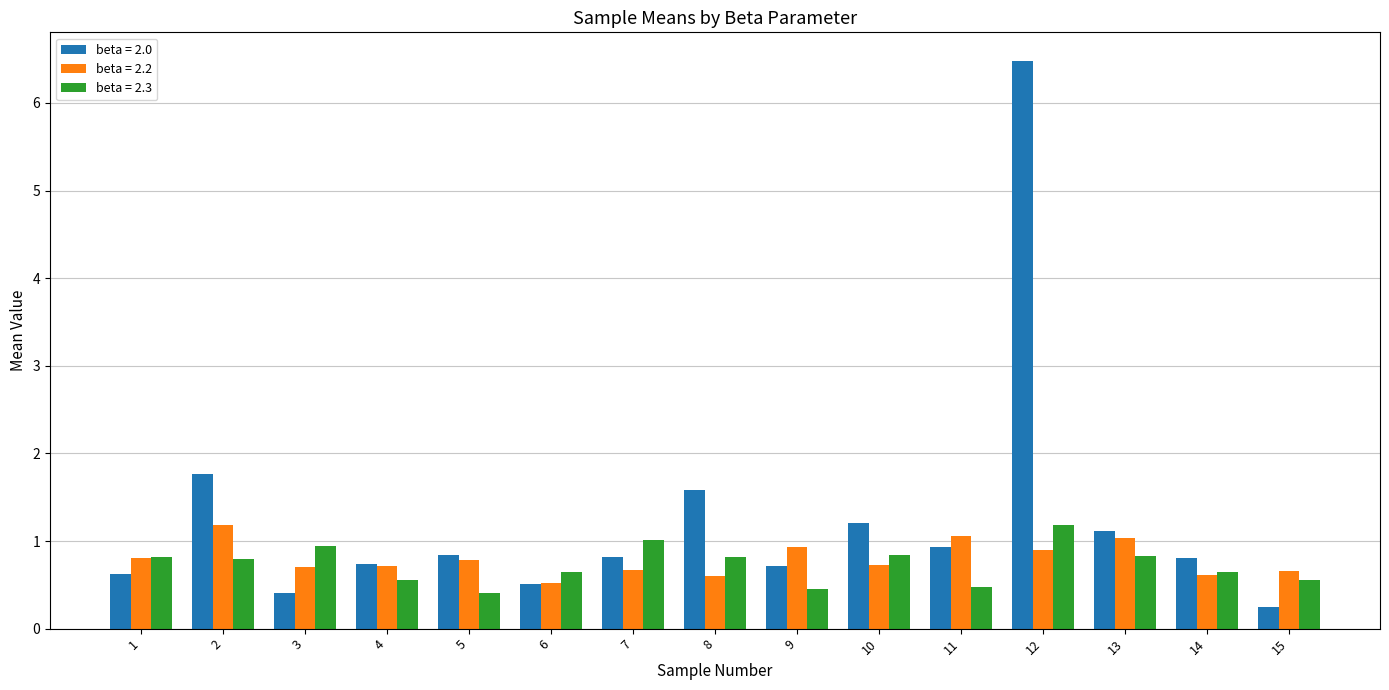

At which category does the chart reach its minimum across all series?

15